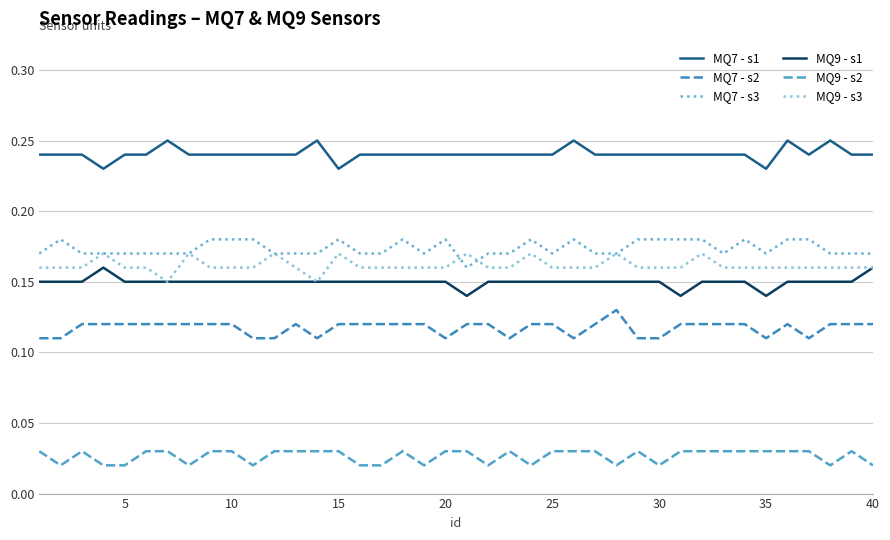

Which series has the largest total across all categories?

MQ7 - s1